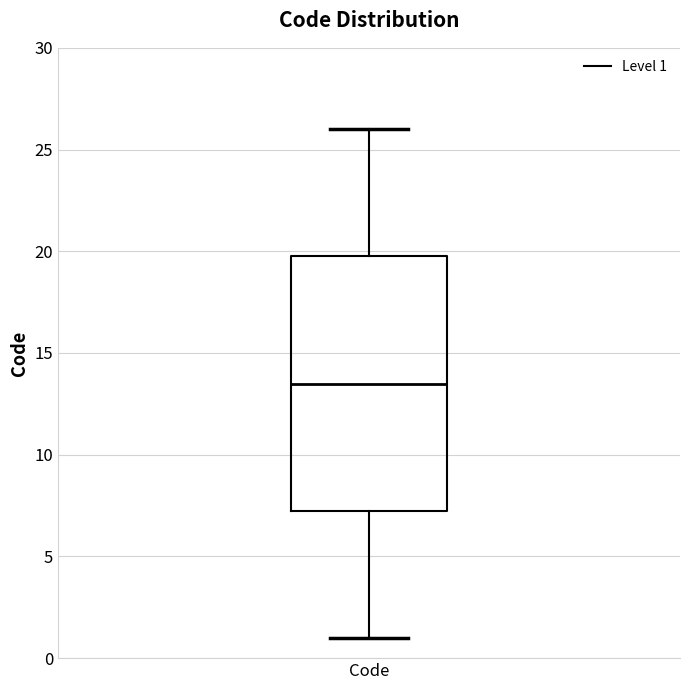

Transcribe this box plot: give where the median line is, the range the box spans, and where the two whiskers end, as read against the y-axis. The values are not printed on the chart, so give them approximately, as read against the axis.

median 13.5, box 7.5 to 20.0, whiskers 1.0 to 26.0